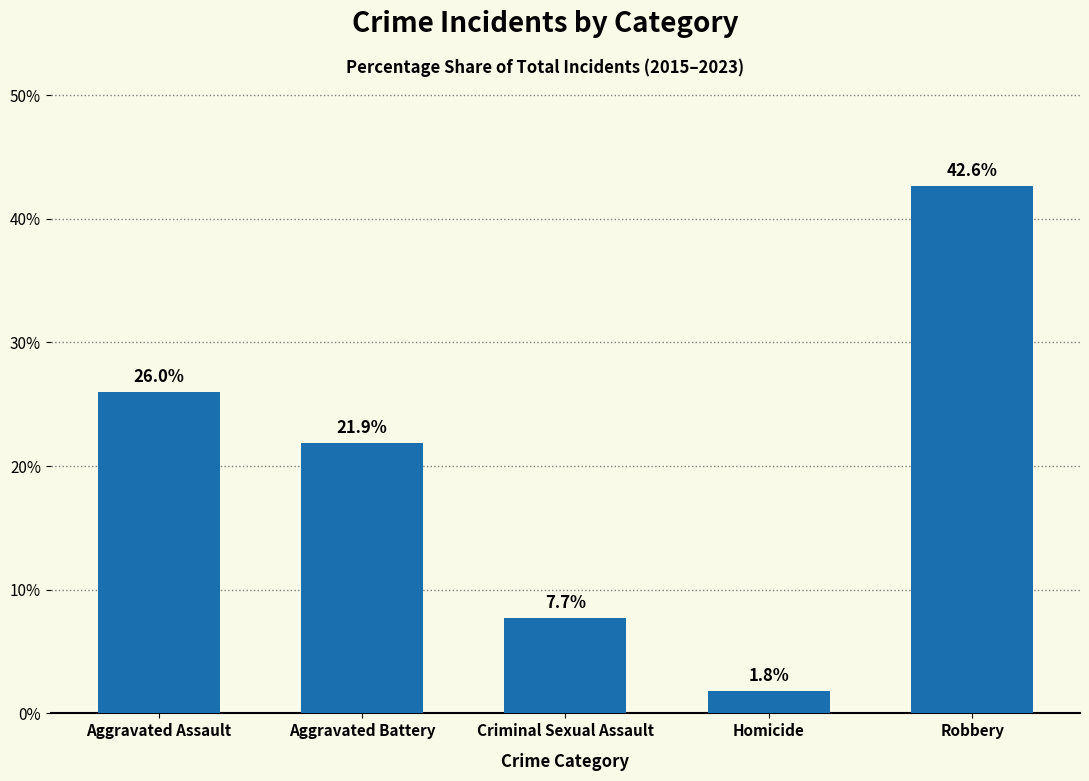

Rank the categories by value from highest to lowest.

Robbery, Aggravated Assault, Aggravated Battery, Criminal Sexual Assault, Homicide